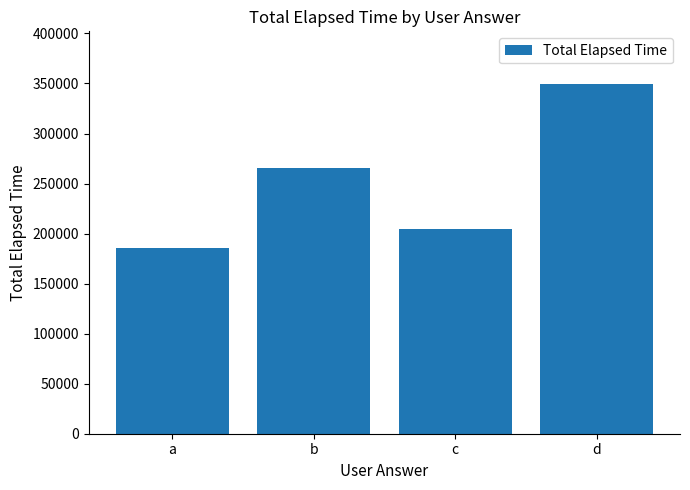

What is the difference between the maximum and minimum values?

164333